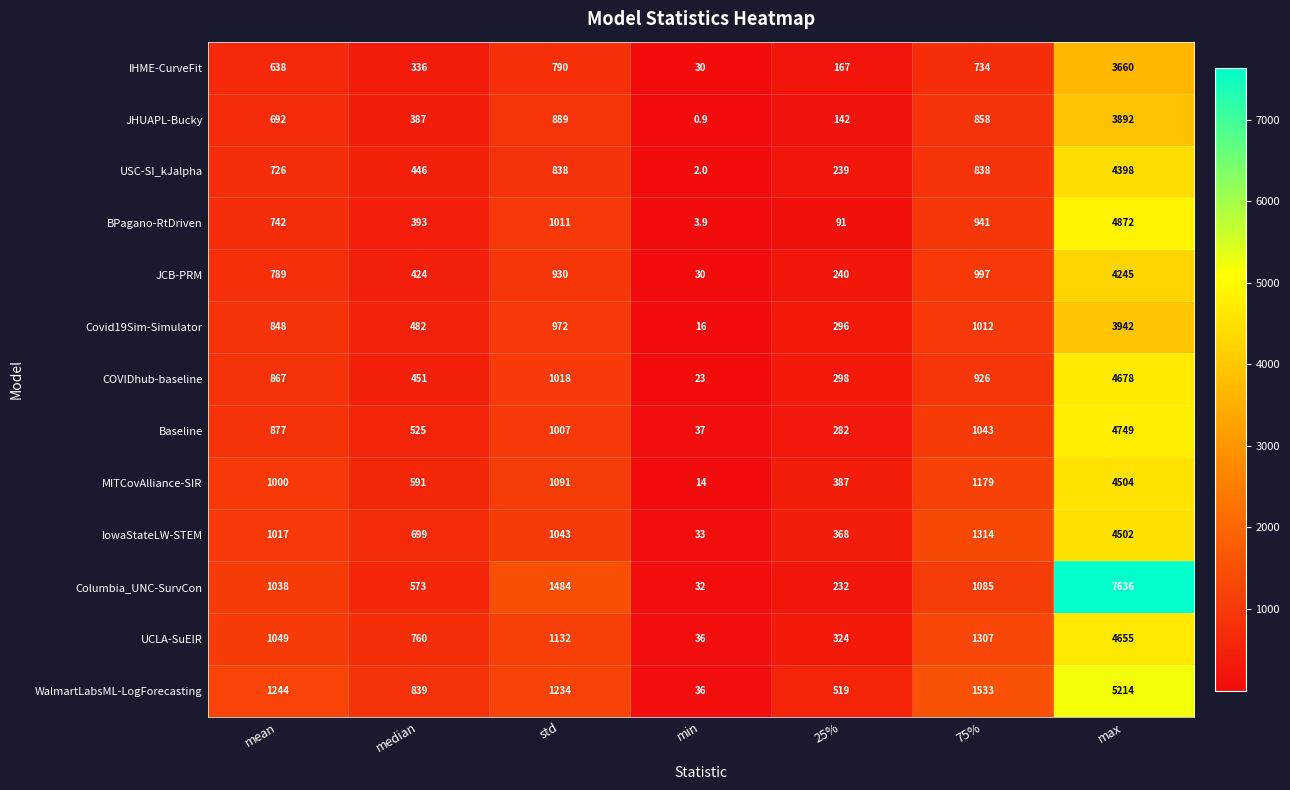

Which series changed the most between std and min?

Columbia_UNC-SurvCon